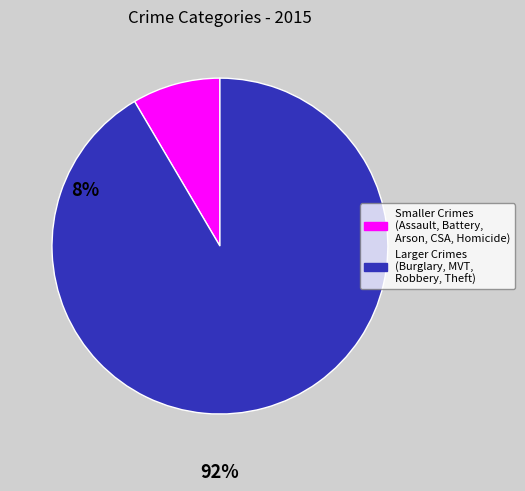

Does any single category account for the majority?

Yes